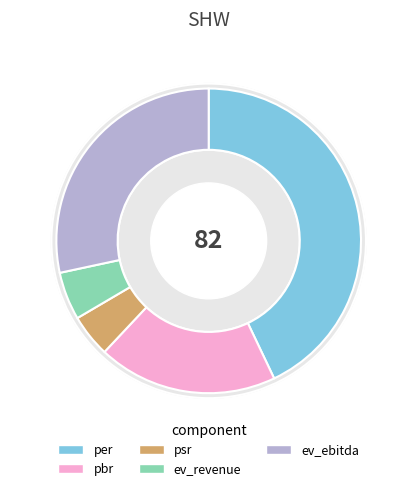

To the nearest percent, what is the combined percentage of per and pbr?

62%